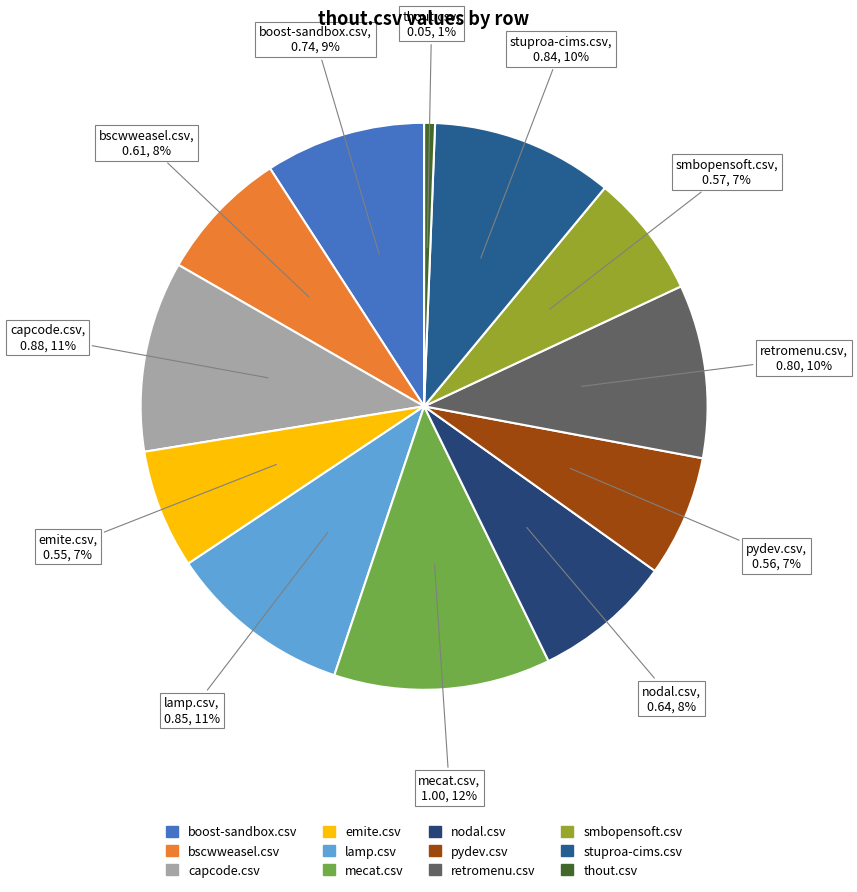

Does any single category account for the majority?

No